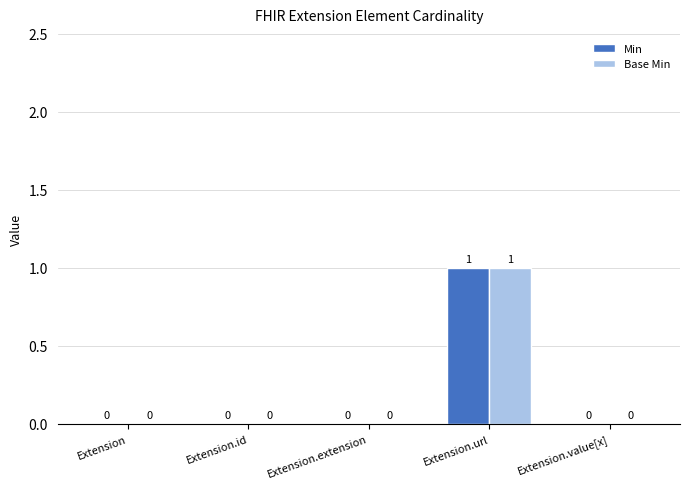

How many data points does each series have?

5